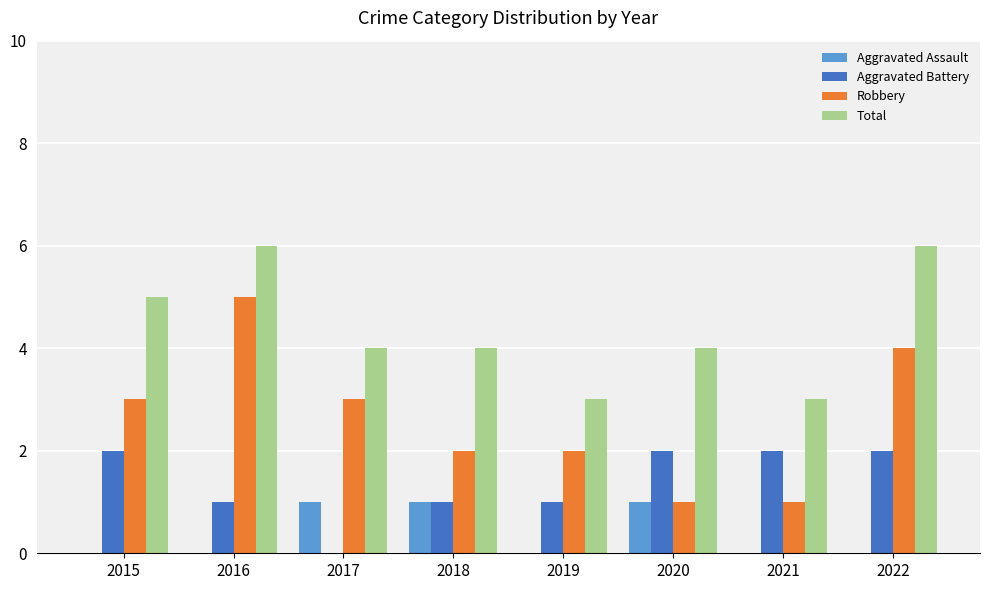

What is the sum of the Robbery values at 2016 and 2019?

7